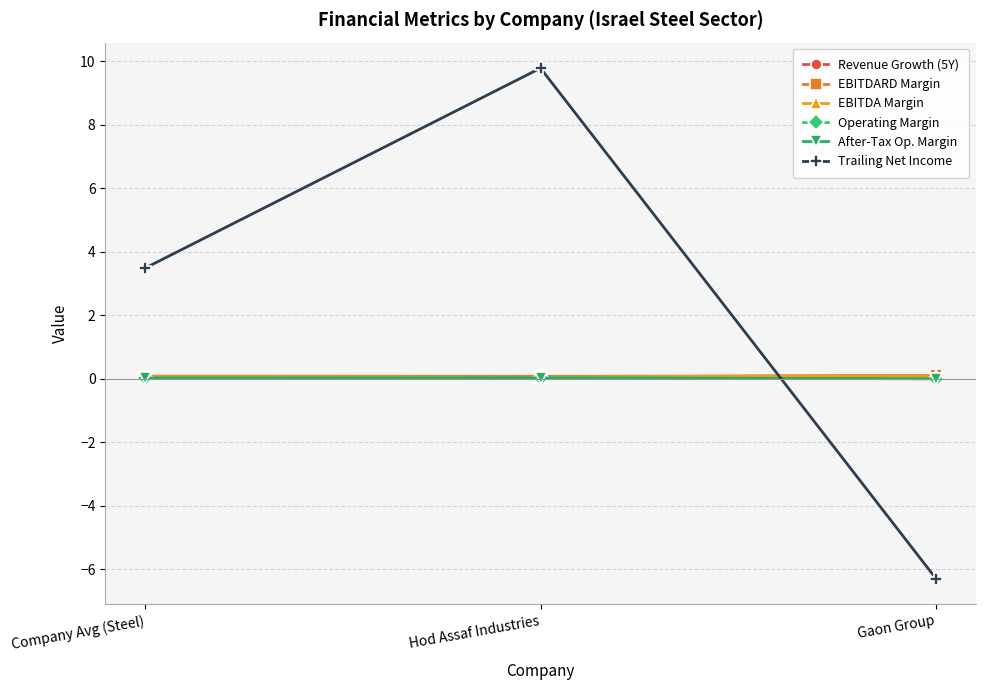

What is the label of the 1st point from the left?

Company Avg (Steel)